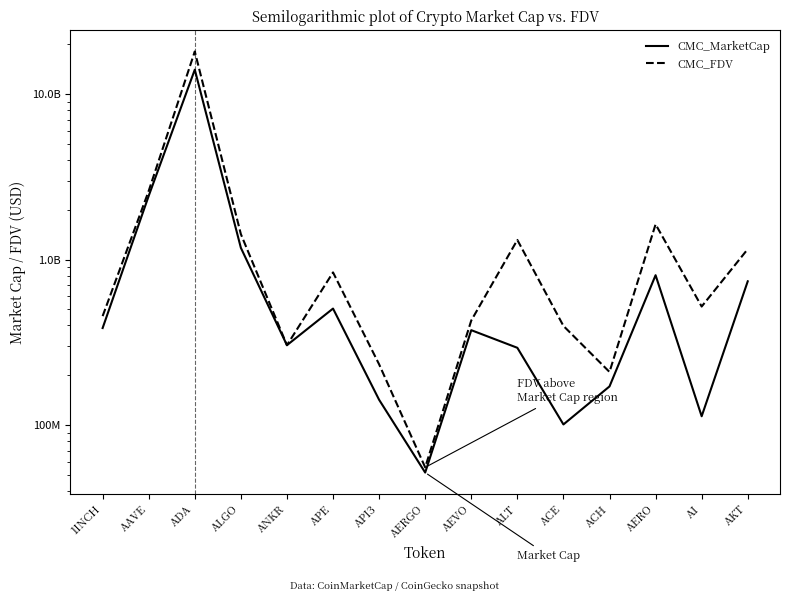

Is this an area chart (filled region under the line)?

No